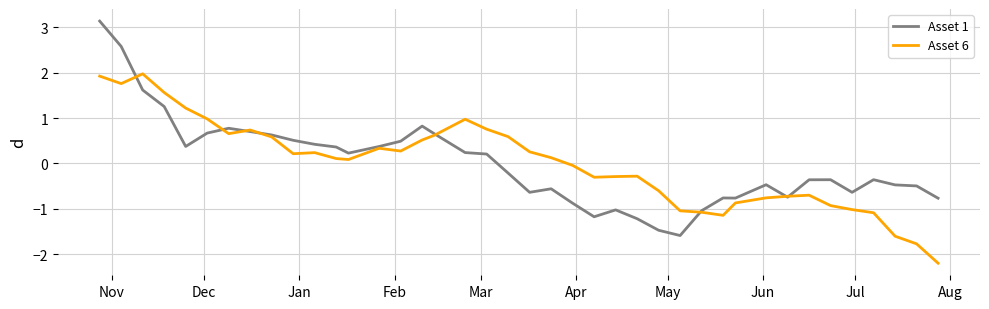

Rank the series by their maximum value, from highest to lowest.

Asset 1, Asset 6